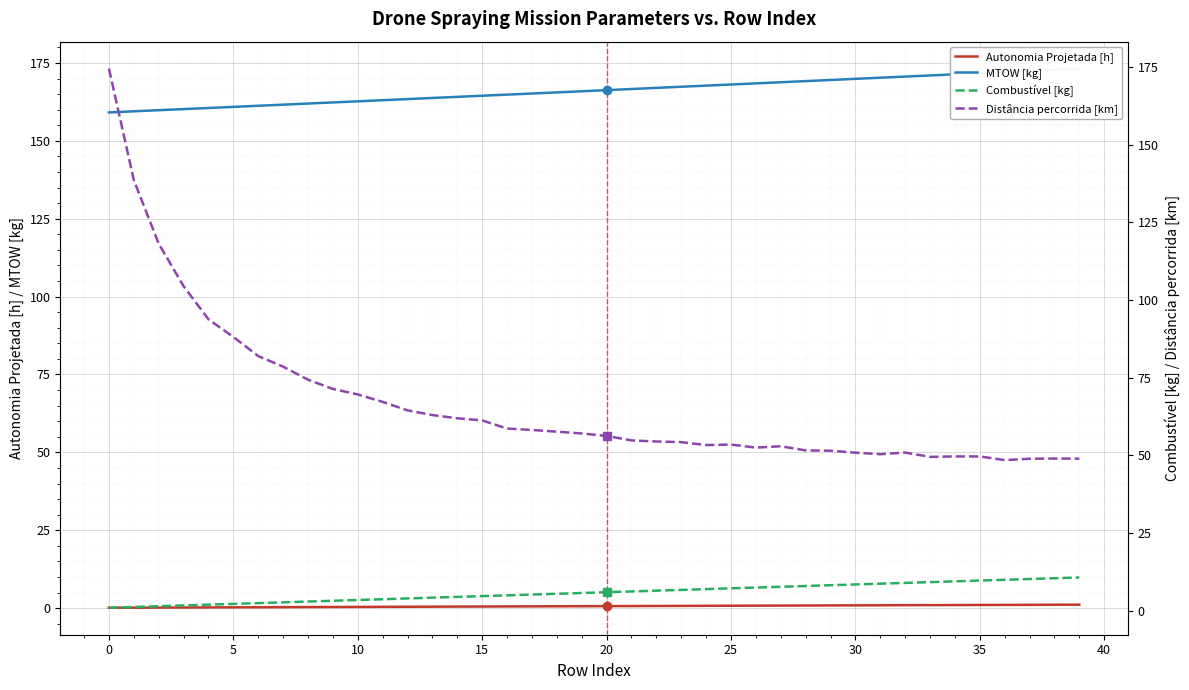

What is the average value of the MTOW [kg] series?

166.1